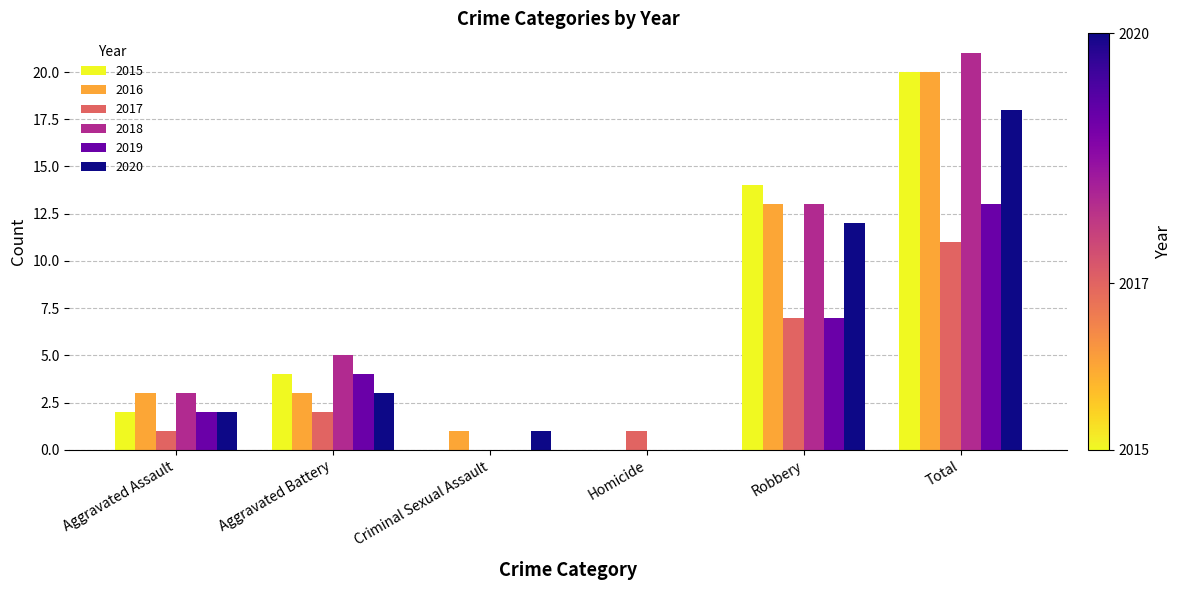

Is it true that 2015 equals 0 at Criminal Sexual Assault?

True